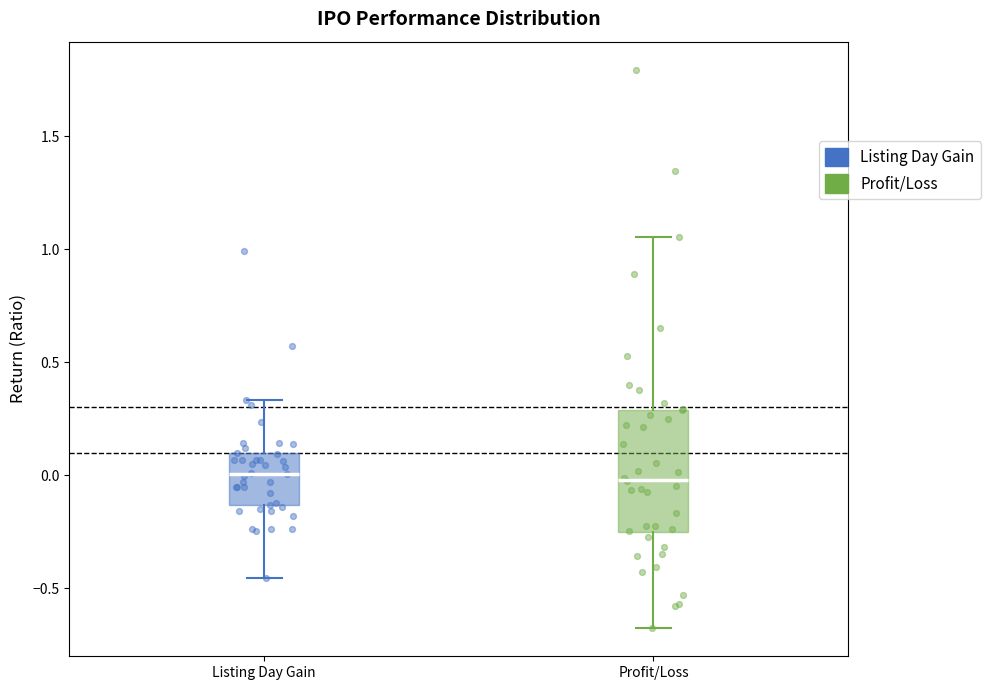

Comparing the boxes themselves (not the whiskers), which one is the tallest?

Profit/Loss